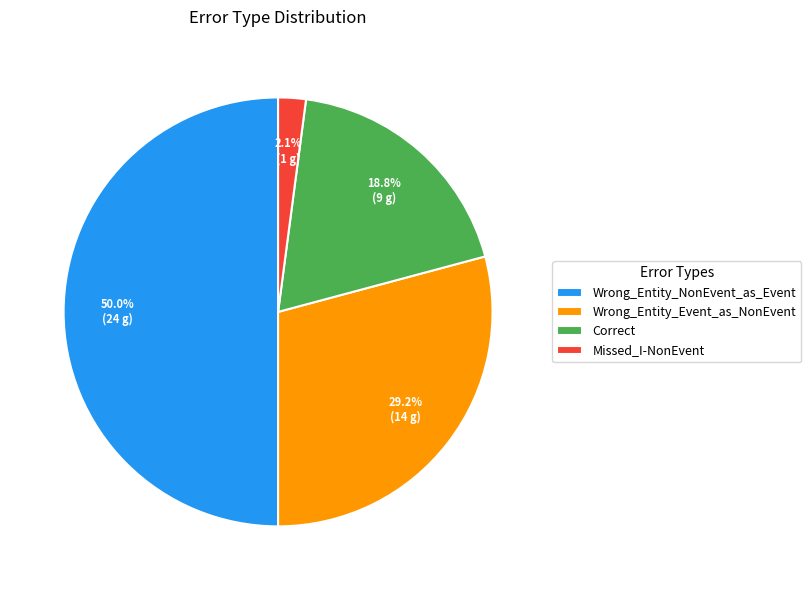

Do Missed_I-NonEvent and Correct together represent more than half of the pie?

No